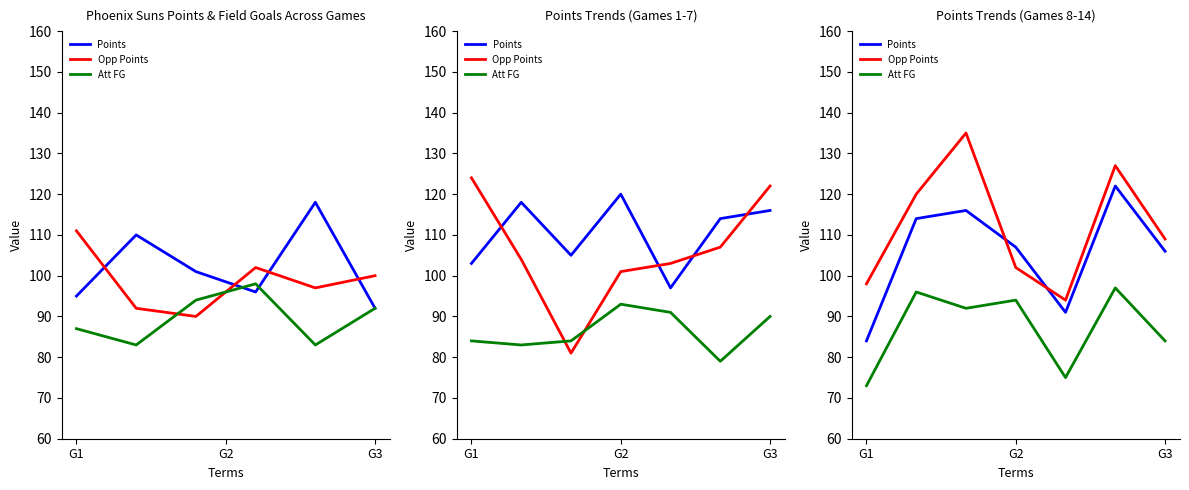

Which series has the largest range (max minus min)?

Opp Points